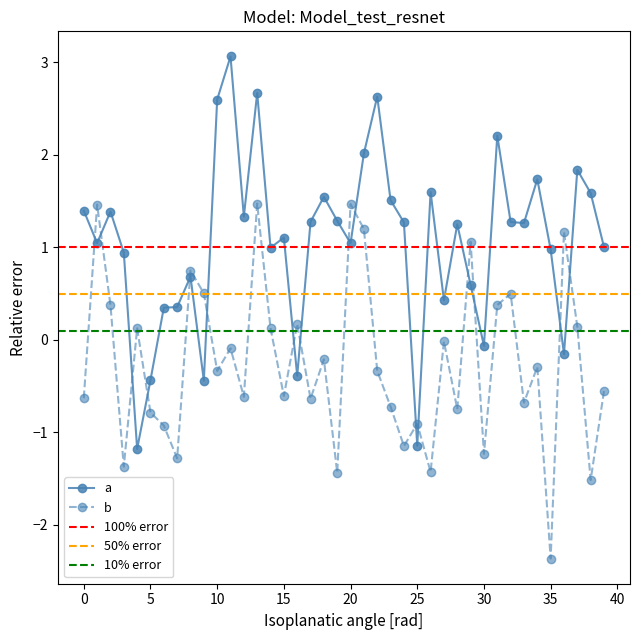

How many interior local valleys does the b series have?

14